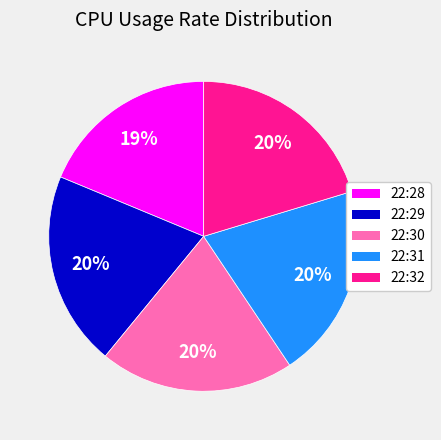

The 22:30 slice represents 20% of the pie. True or false?

True